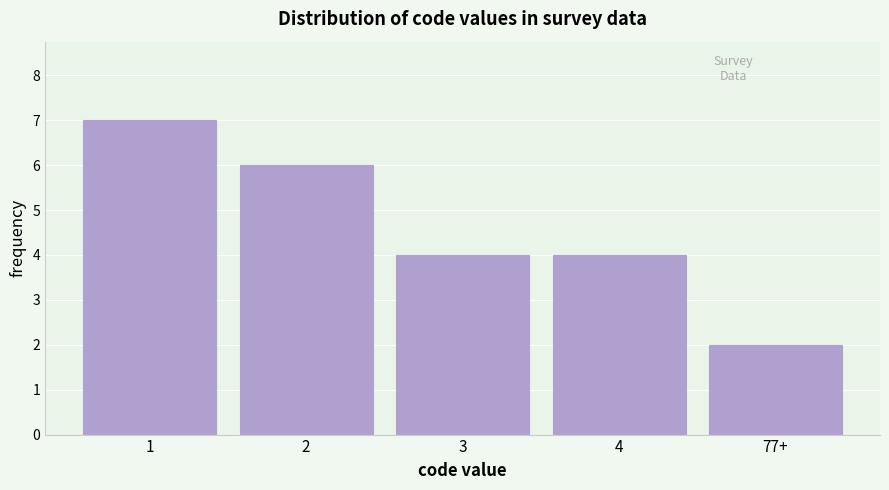

Reading left to right, extract all data points from this chart.

1=7	2=6	3=4	4=4	77+=2